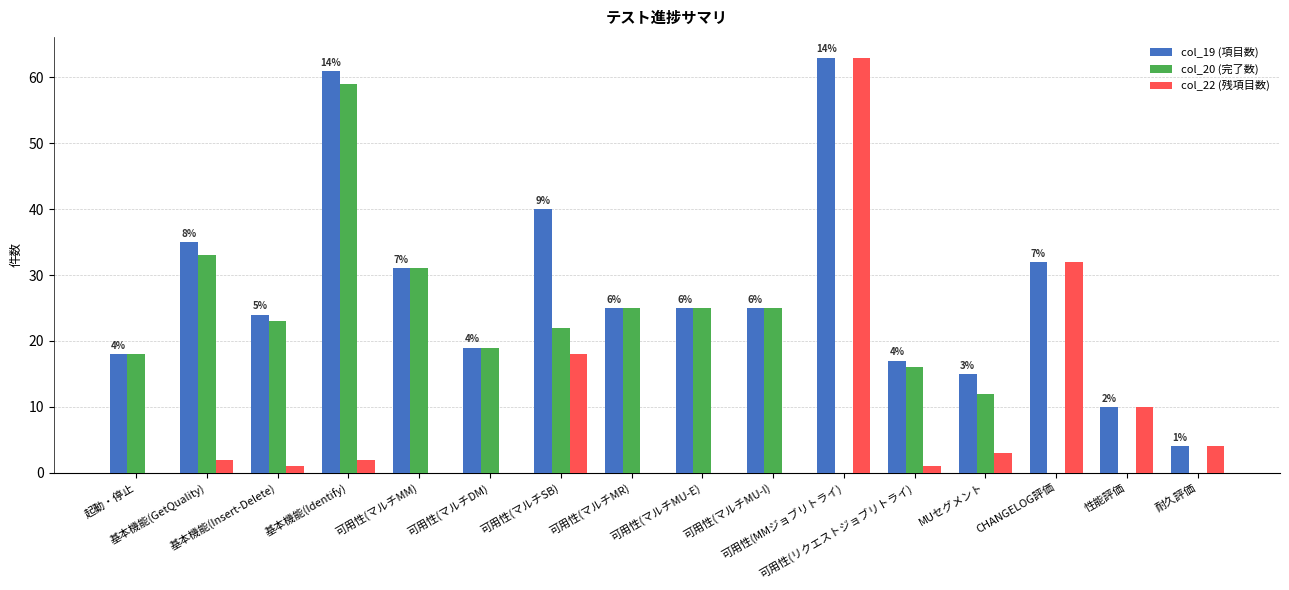

Count the number of categories in the chart.

16